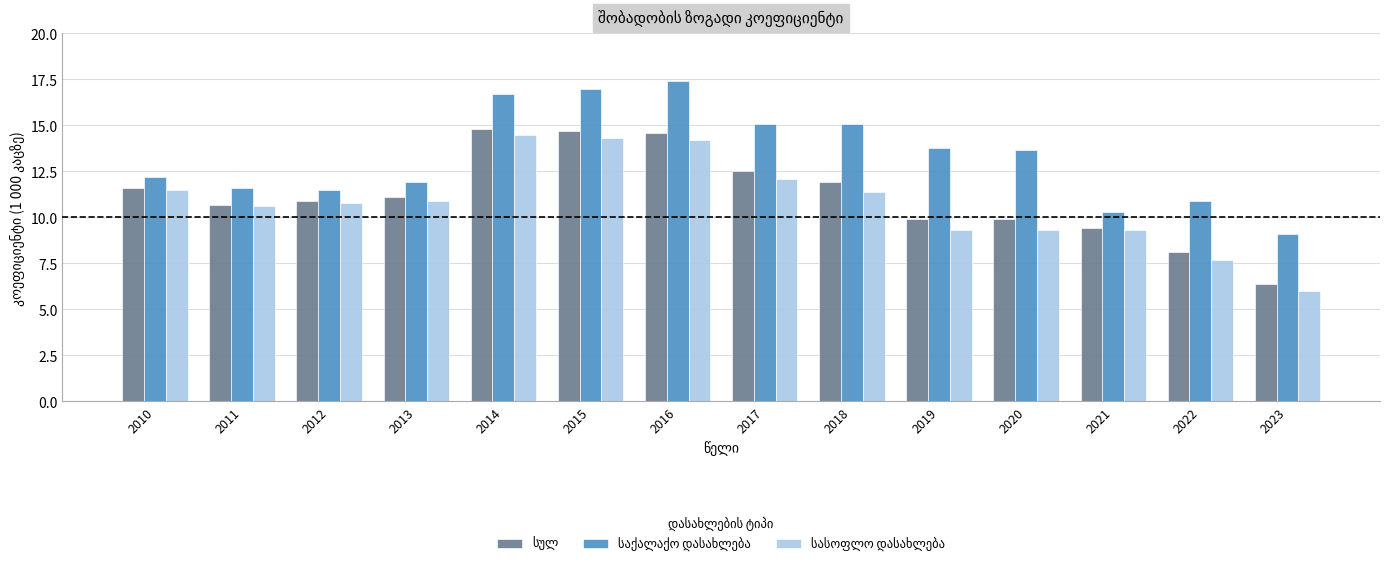

What is the difference between the highest and lowest values at 2013?

1.0